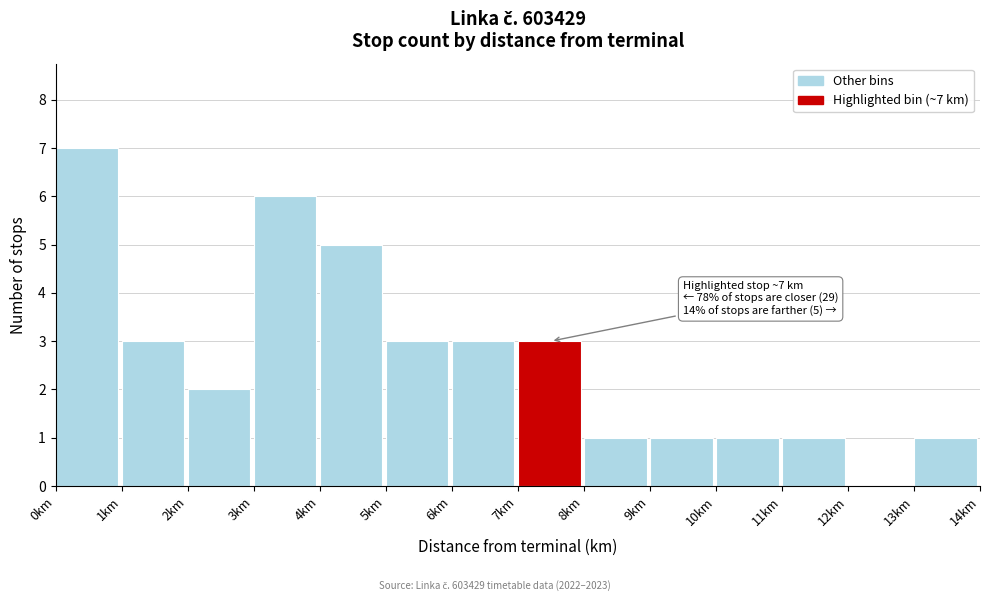

Which range on the x-axis has the tallest bar?

0 to 1